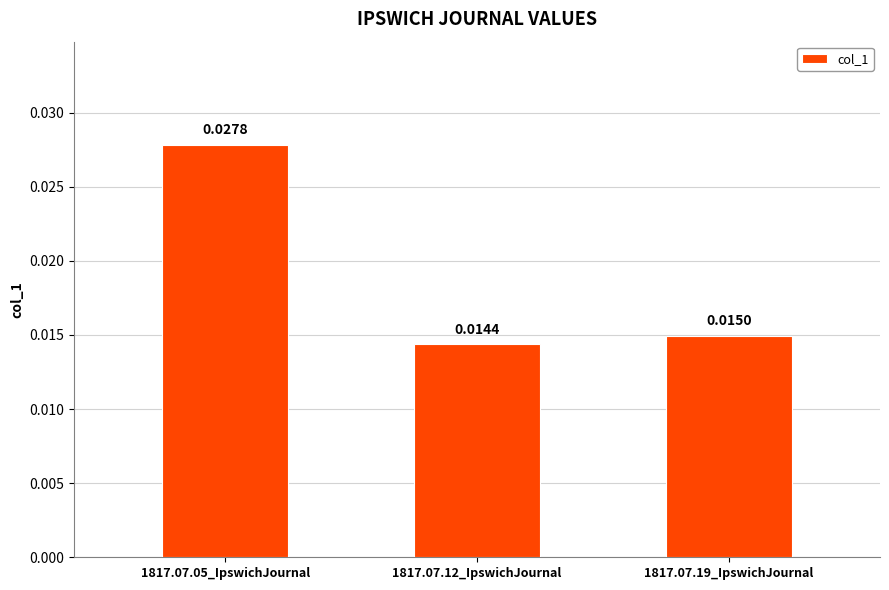

Rank the categories by value from lowest to highest.

1817.07.12_IpswichJournal, 1817.07.19_IpswichJournal, 1817.07.05_IpswichJournal